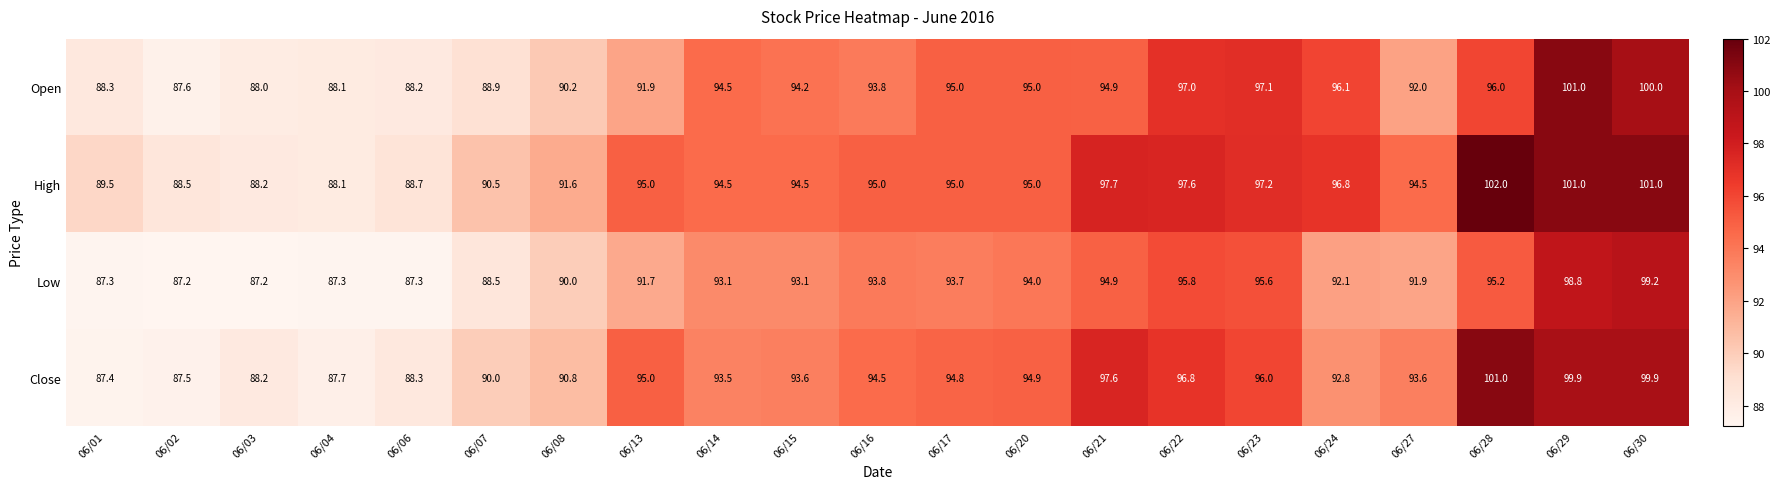

What is the difference between the maximum and minimum values in the Open series?

13.4